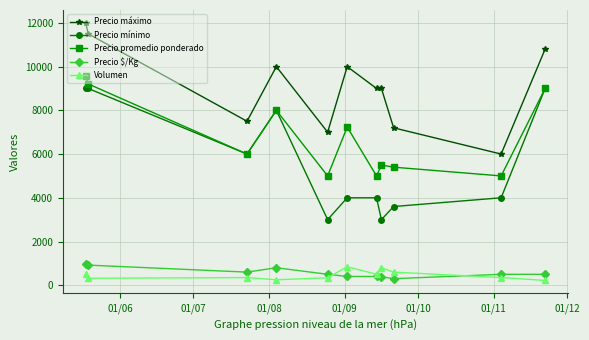

True or false: Precio máximo has more than 1 points higher than both neighbors.

True